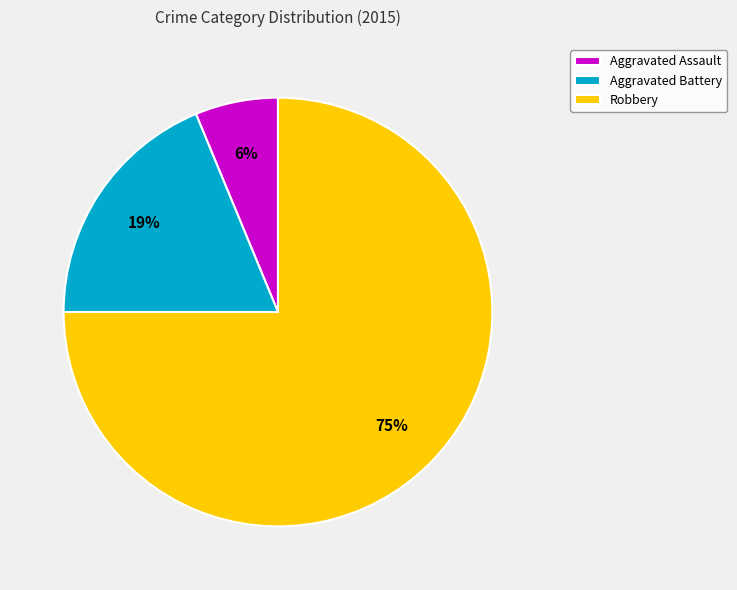

Combined, do Aggravated Battery and Aggravated Assault account for over 50%?

No